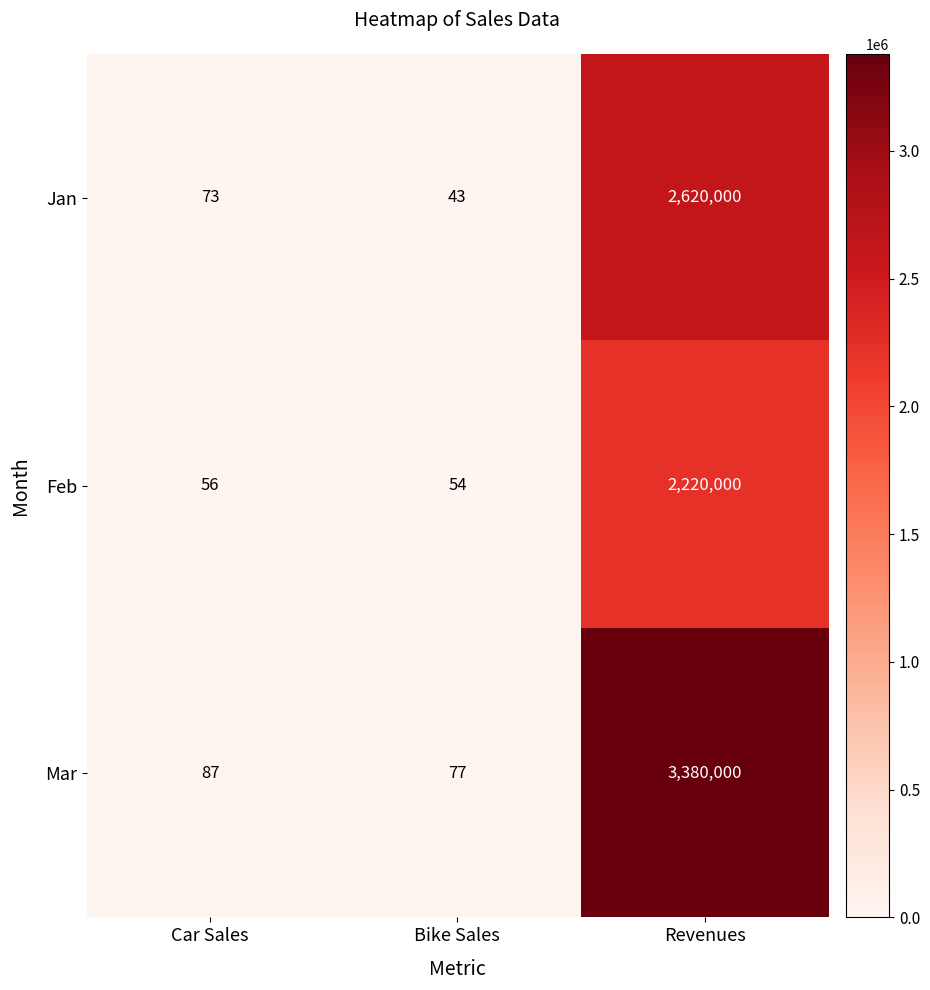

Reading left to right, what are all the values shown in this chart?

Jan: Car Sales=73	Bike Sales=43	Revenues=2620000
Feb: Car Sales=56	Bike Sales=54	Revenues=2220000
Mar: Car Sales=87	Bike Sales=77	Revenues=3380000